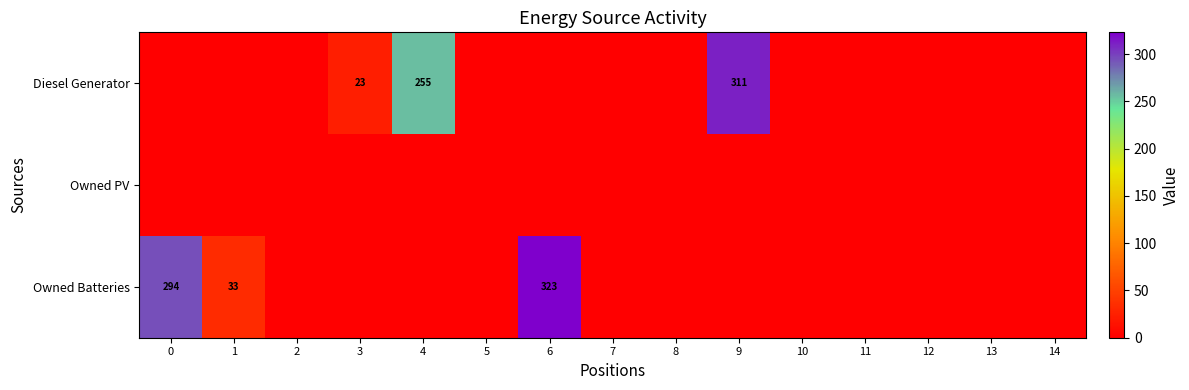

At how many categories does at least one series exceed 280?

3